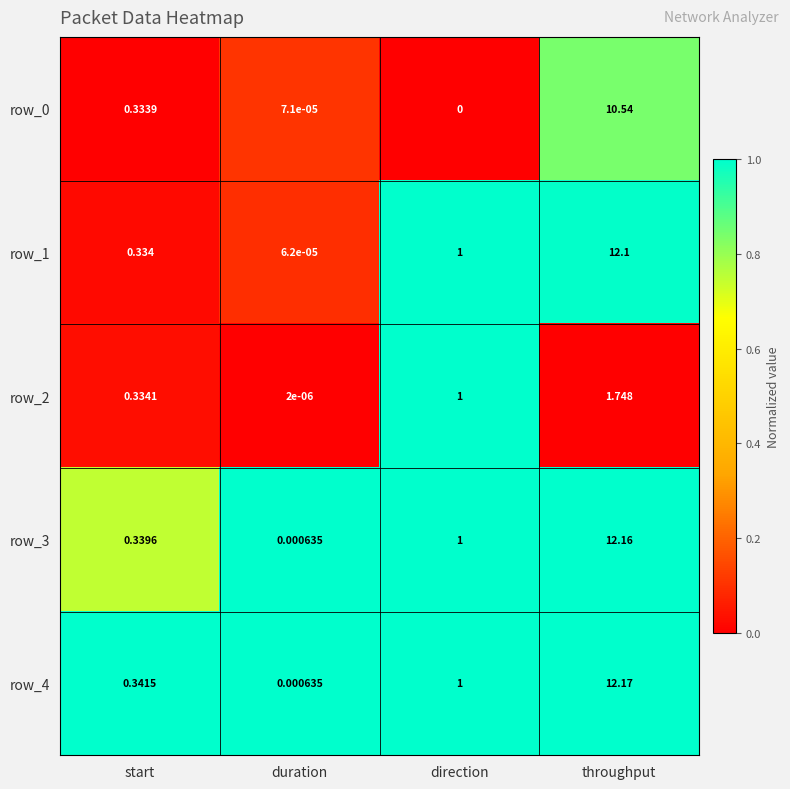

List the labels in order of row_2 value, smallest first.

duration, start, direction, throughput